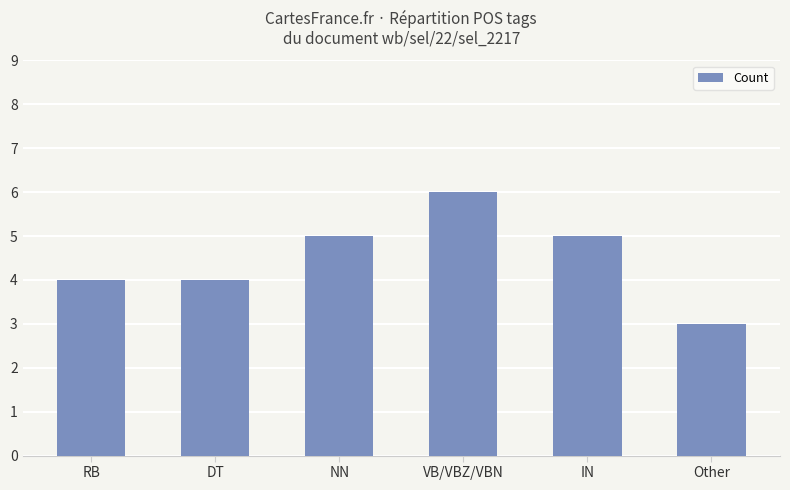

Reading left to right, what are all the values shown in this chart?

4	4	5	6	5	3